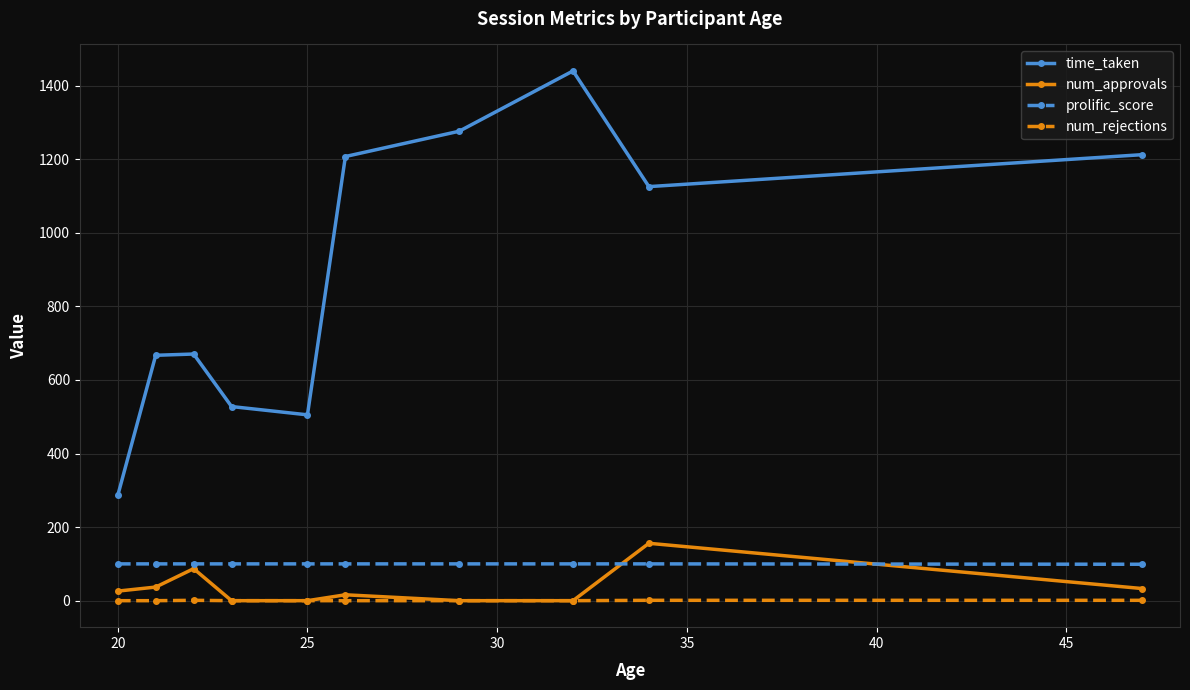

At how many categories does at least one series exceed 711?

5